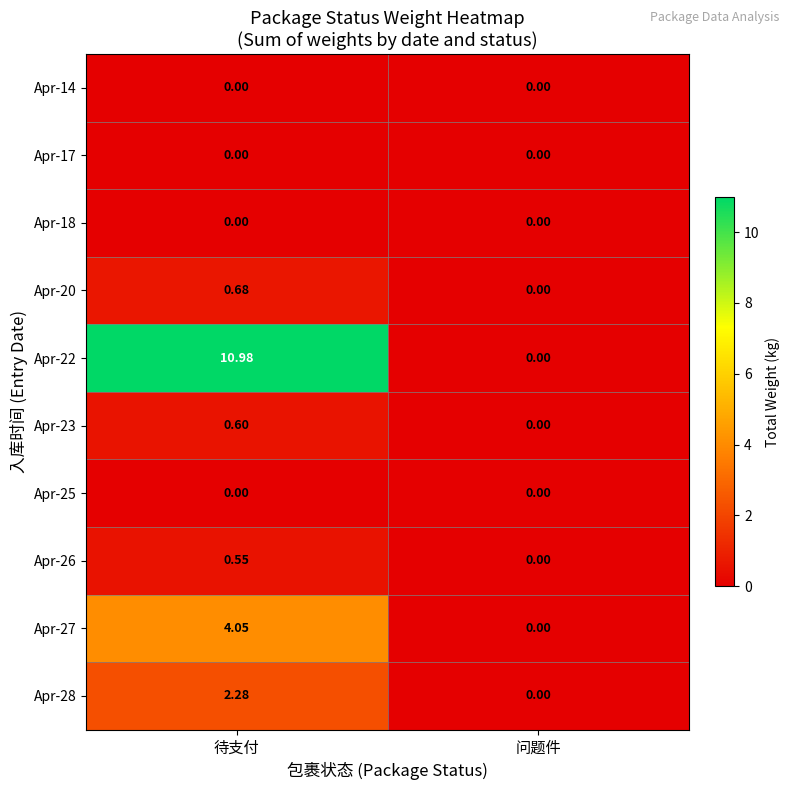

Is the value of Apr-26 at 待支付 greater than the value of Apr-18 at 待支付?

Yes